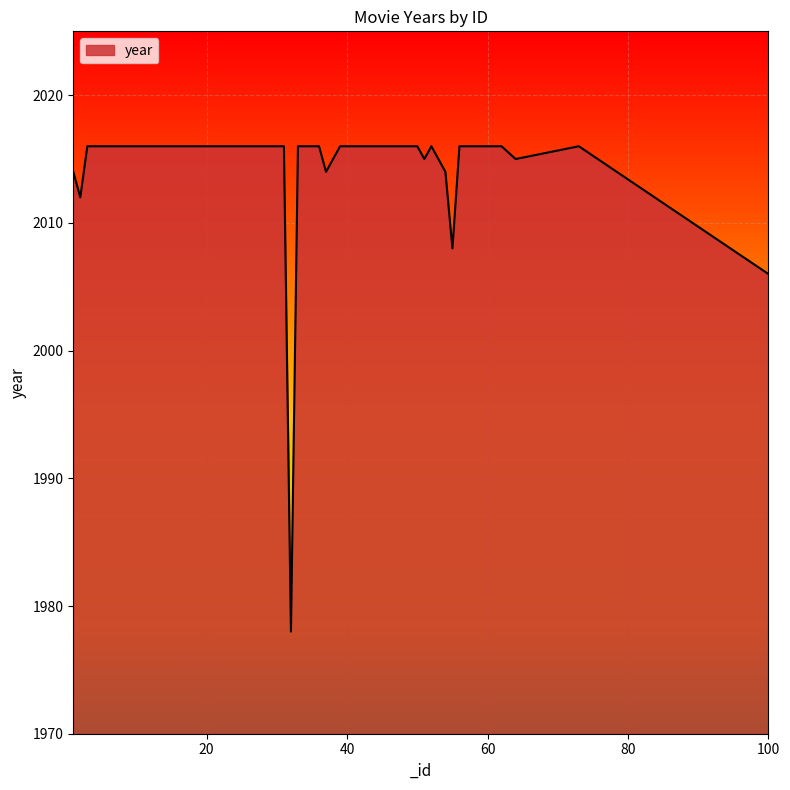

What is the greatest value displayed?

2016